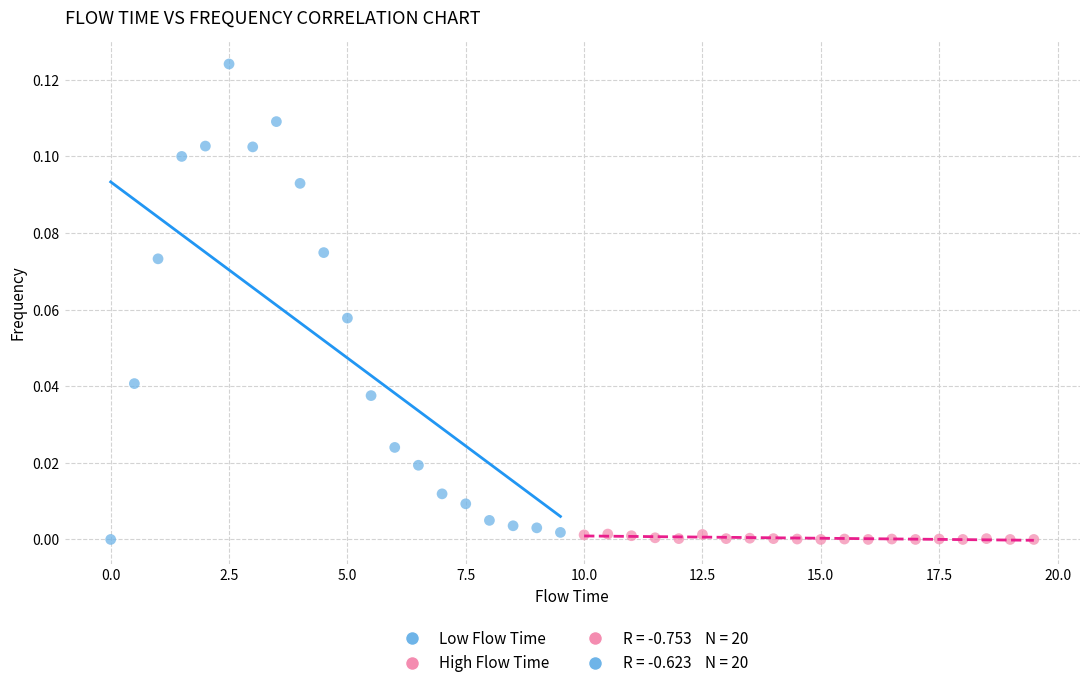

Which series has the widest spread of Y values?

Low Flow Time